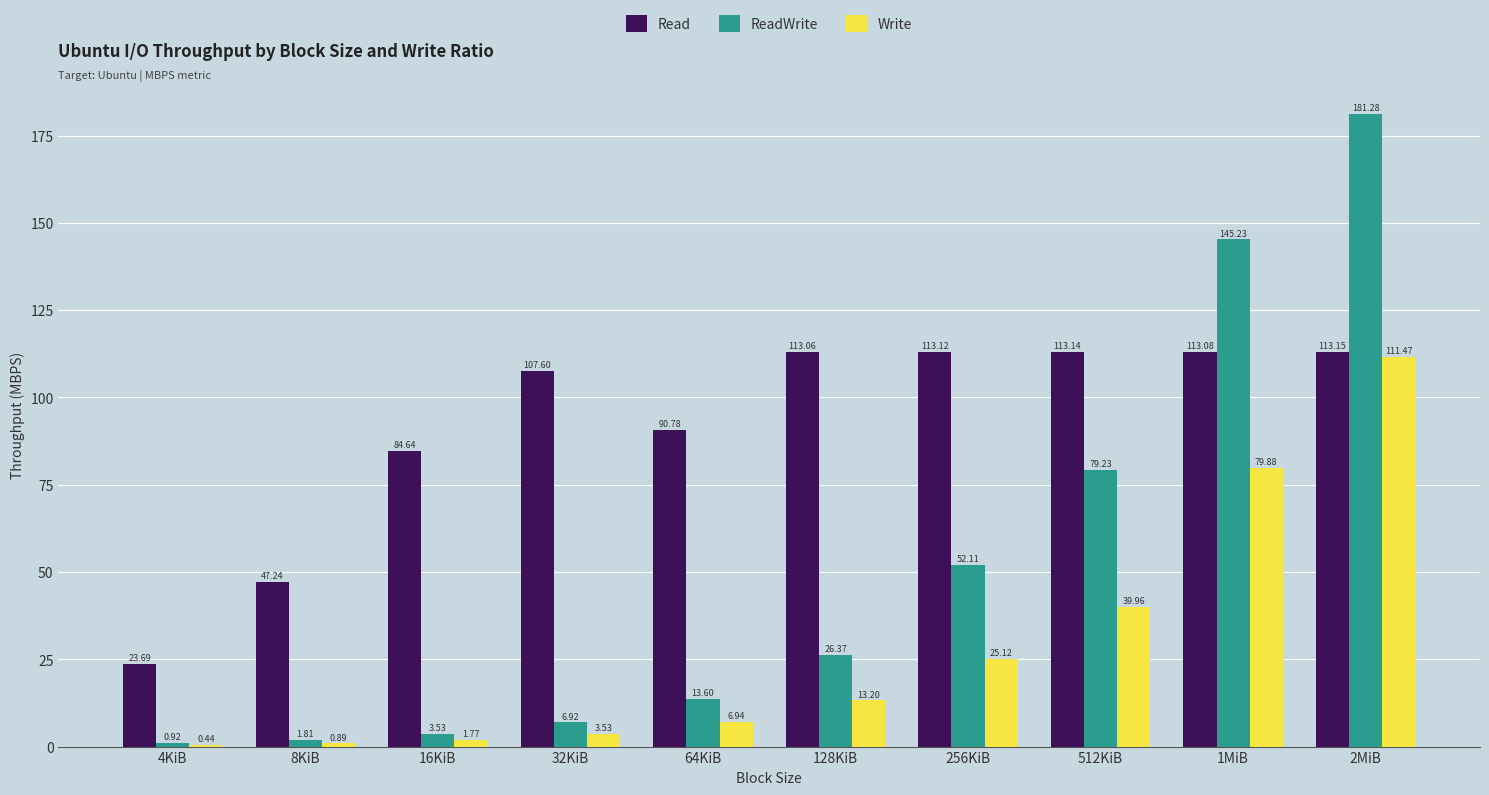

How many groups of bars are there?

10